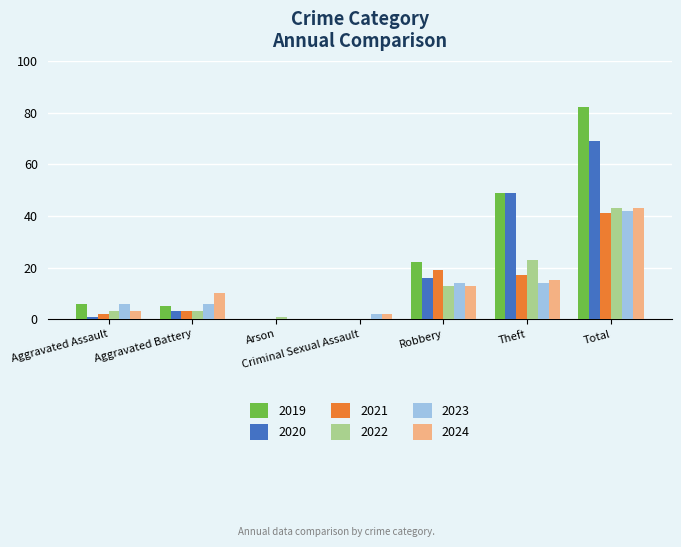

What is the maximum value for 2024?

43